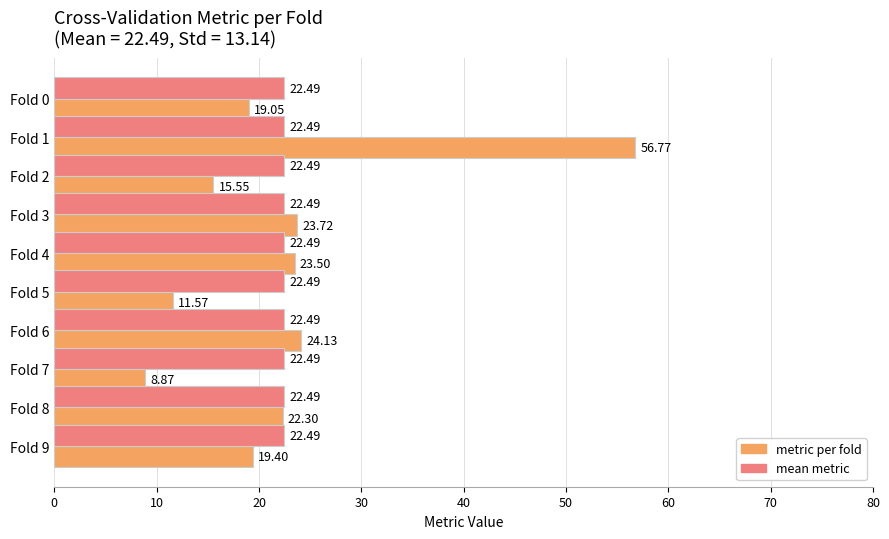

What is the spread (max minus min) of values at Fold 5?

10.9